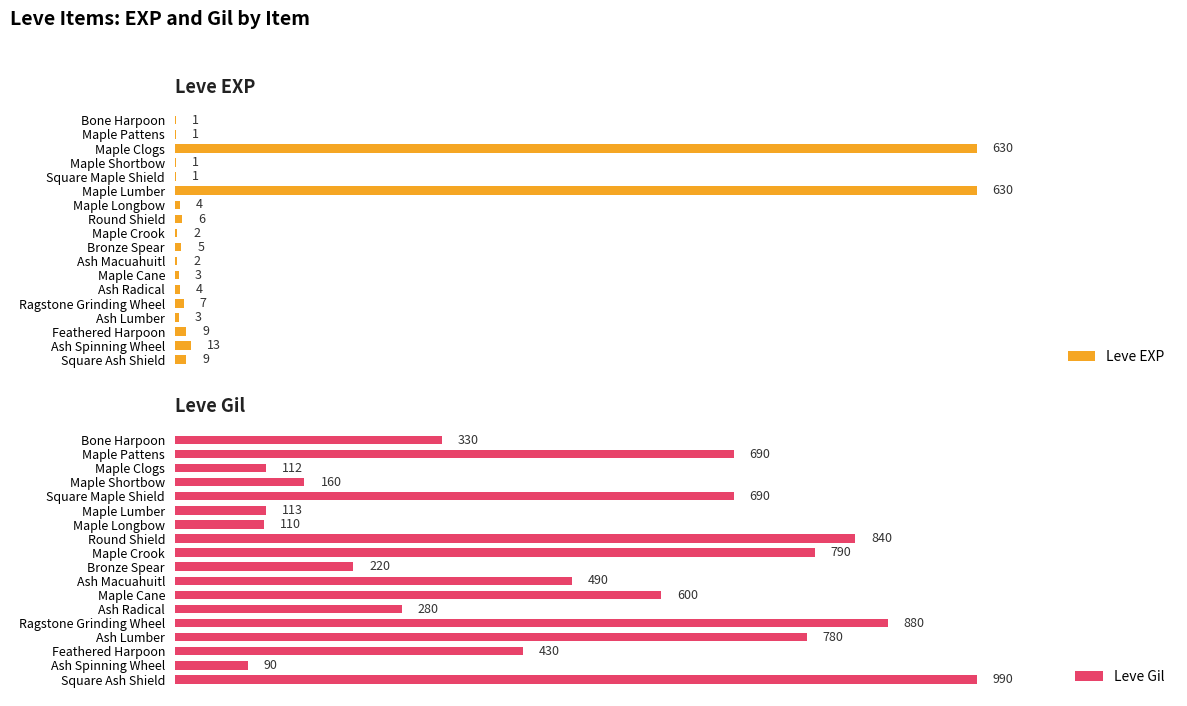

List the labels in order of Leve Gil value, smallest first.

16, 6, 2, 5, 3, 9, 12, 0, 15, 10, 11, 1, 4, 14, 8, 7, 13, 17